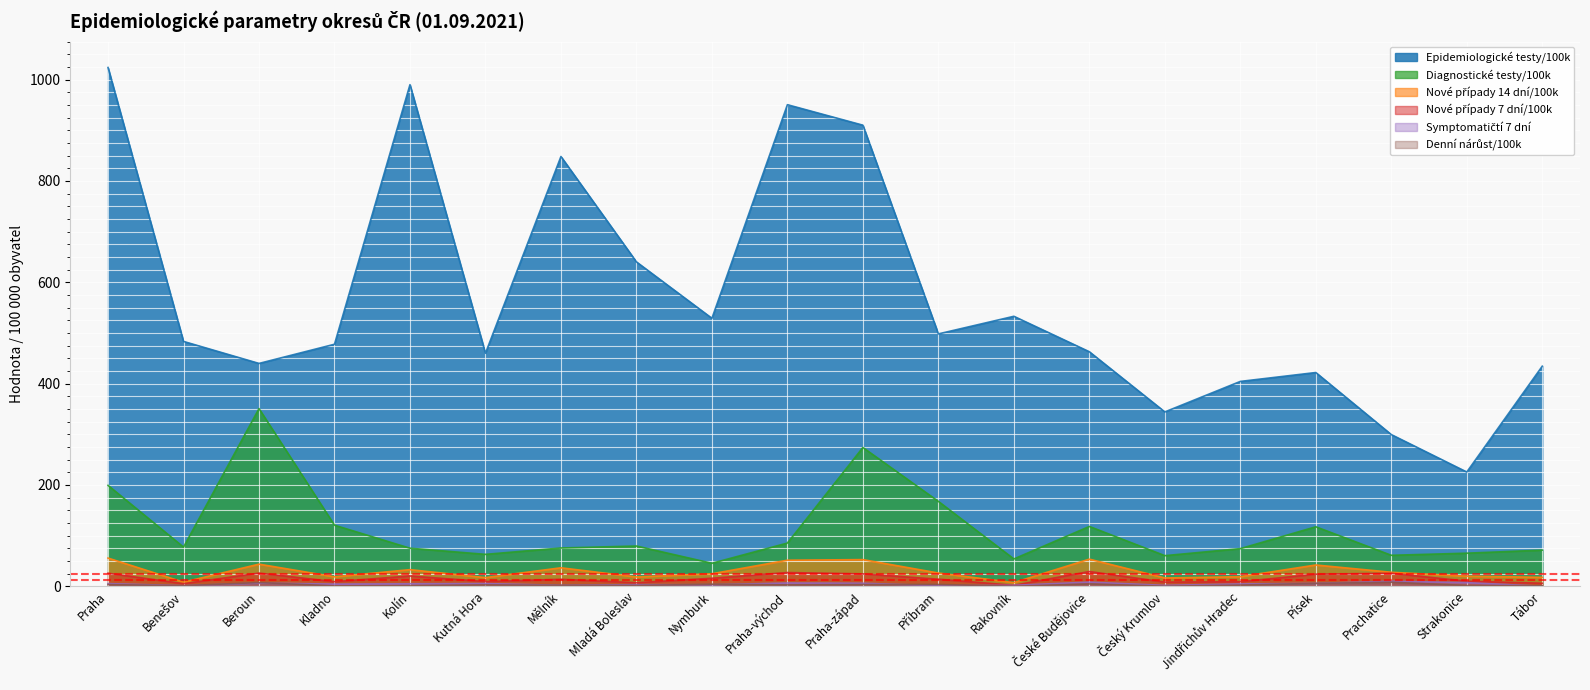

Is the value of Nové případy 7 dní/100k at Mělník greater than the value of Denní nárůst/100k at Praha-východ?

Yes